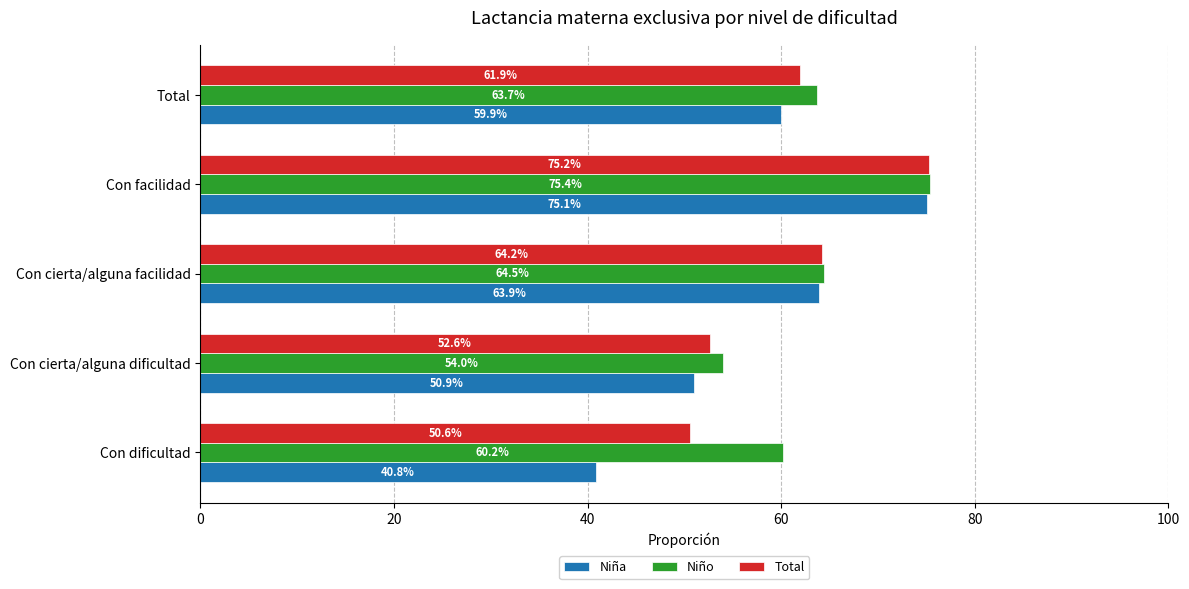

How many categories are shown in the chart?

5